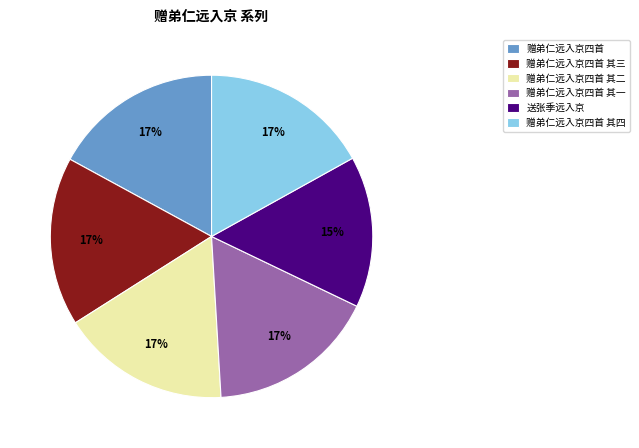

True or false: 赠弟仁远入京四首 其二 accounts for 6% of the total.

False